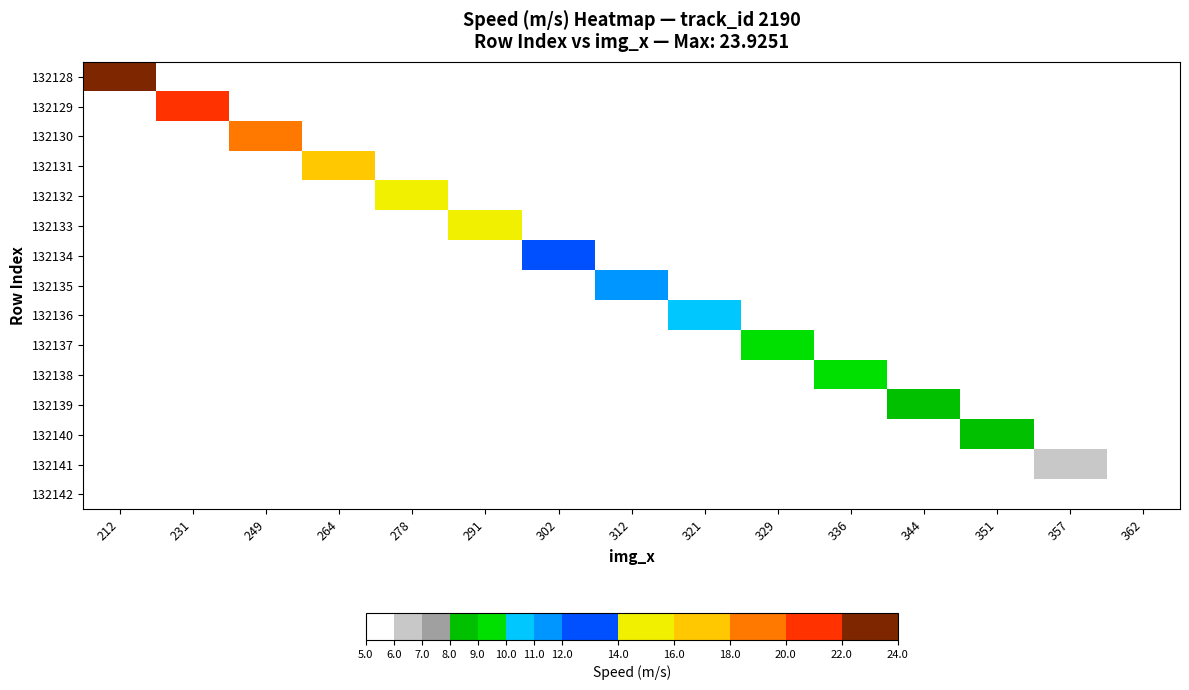

What is the greatest value displayed?

23.9